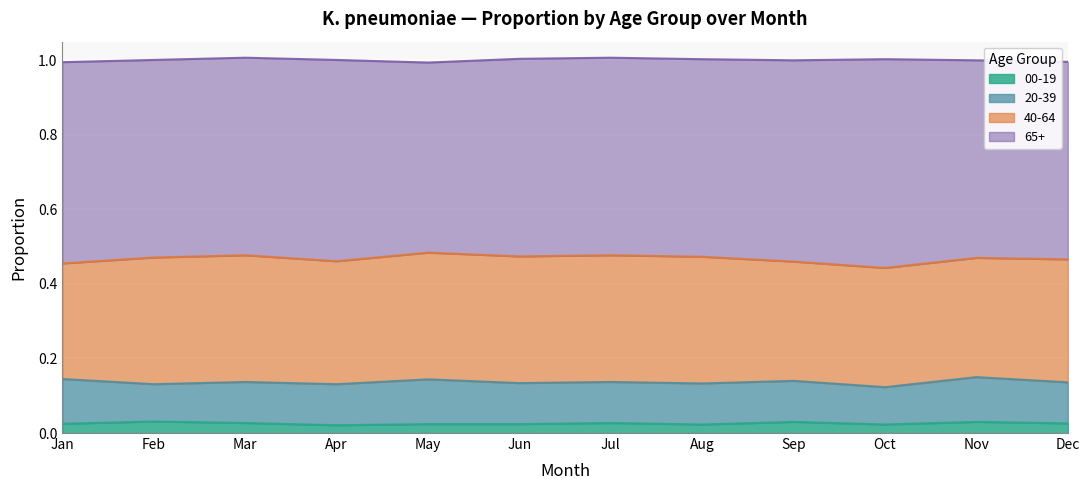

Rank the categories by 00-19 value from highest to lowest.

2, 9, 11, 3, 7, 12, 1, 5, 6, 8, 10, 4